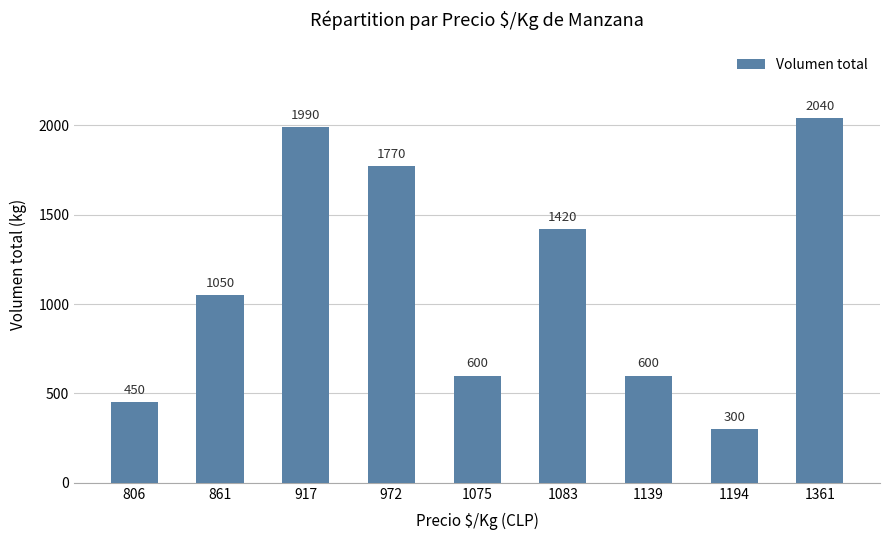

How many bars are there in total?

9